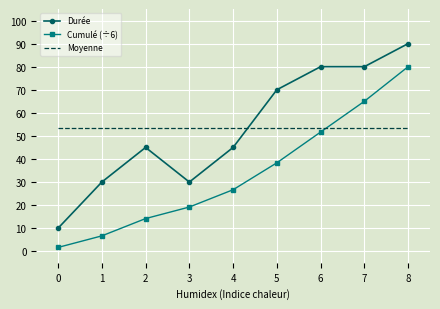

After their last crossing, which series has the higher values: Moyenne or Cumulé (÷6)?

Cumulé (÷6)